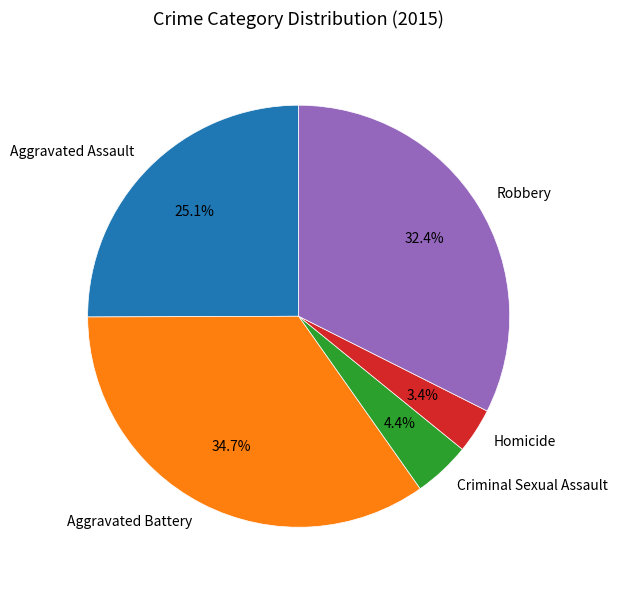

To the nearest percent, what portion does Criminal Sexual Assault represent?

4%